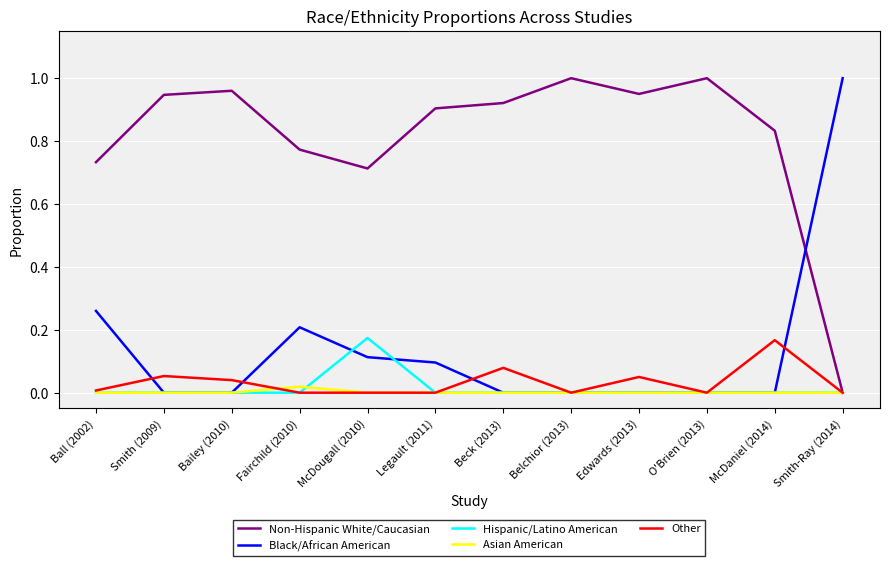

Which category has the lowest value in the Non-Hispanic White/Caucasian series?

Smith-Ray (2014)